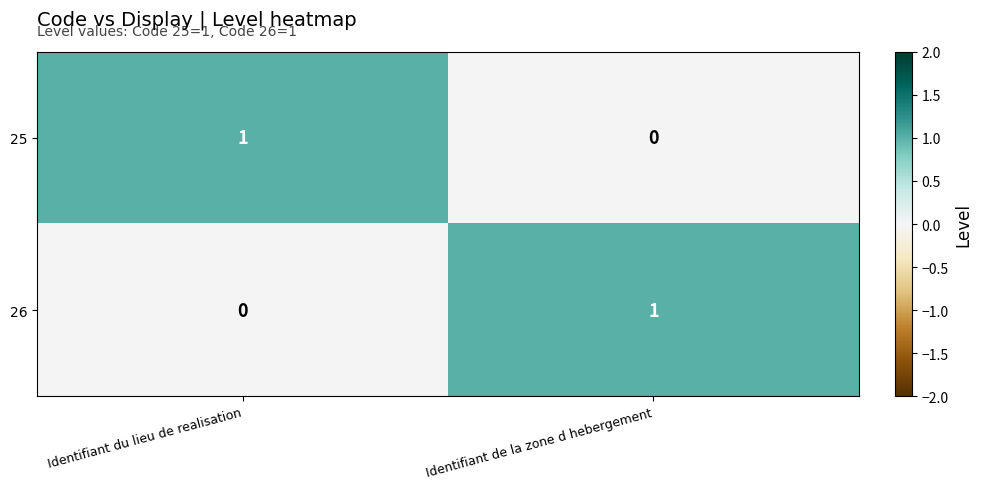

How many series are shown in this chart?

2